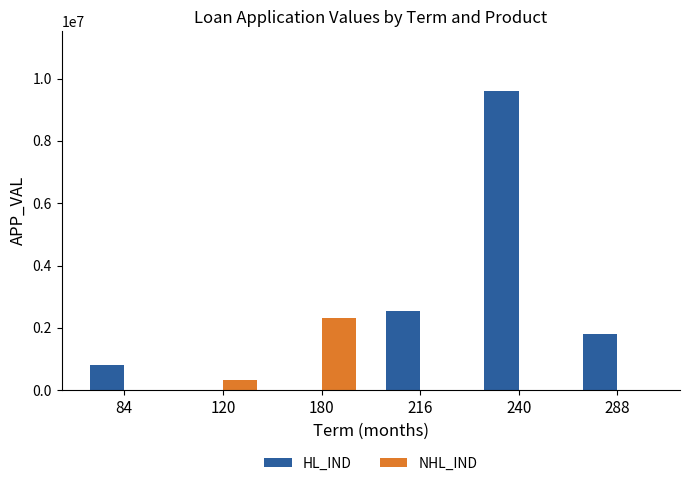

The value of NHL_IND at 180 is 3618680. True or false?

False